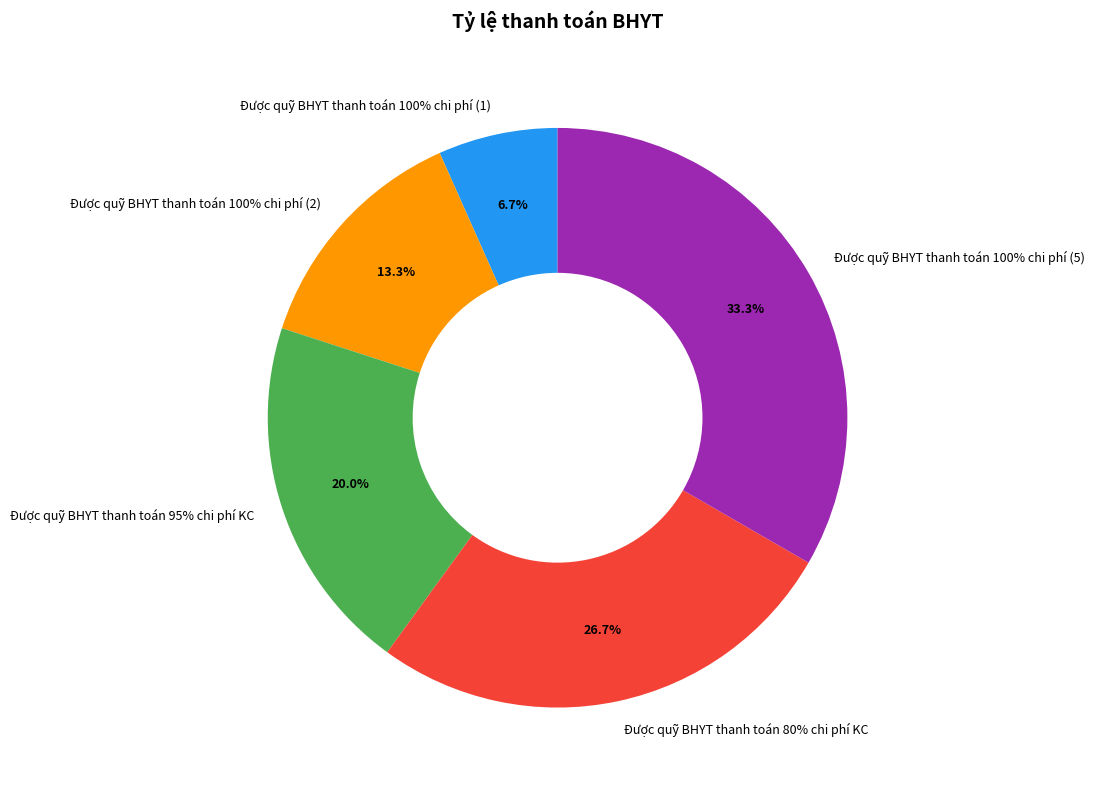

To the nearest percent, what percentage of the pie is Được quỹ BHYT thanh toán 100% chi phí (2)?

13%